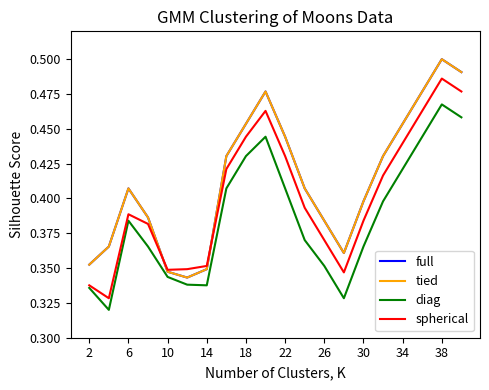

True or false: diag and full intersect in this chart.

False